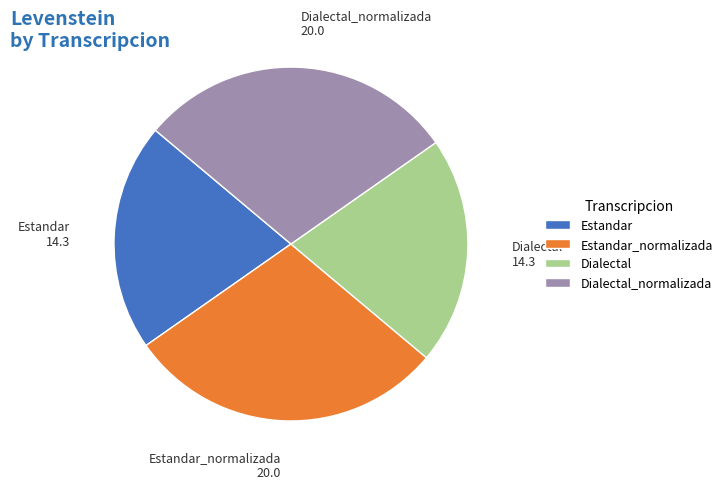

Does Estandar_normalizada represent more than half of the total?

No